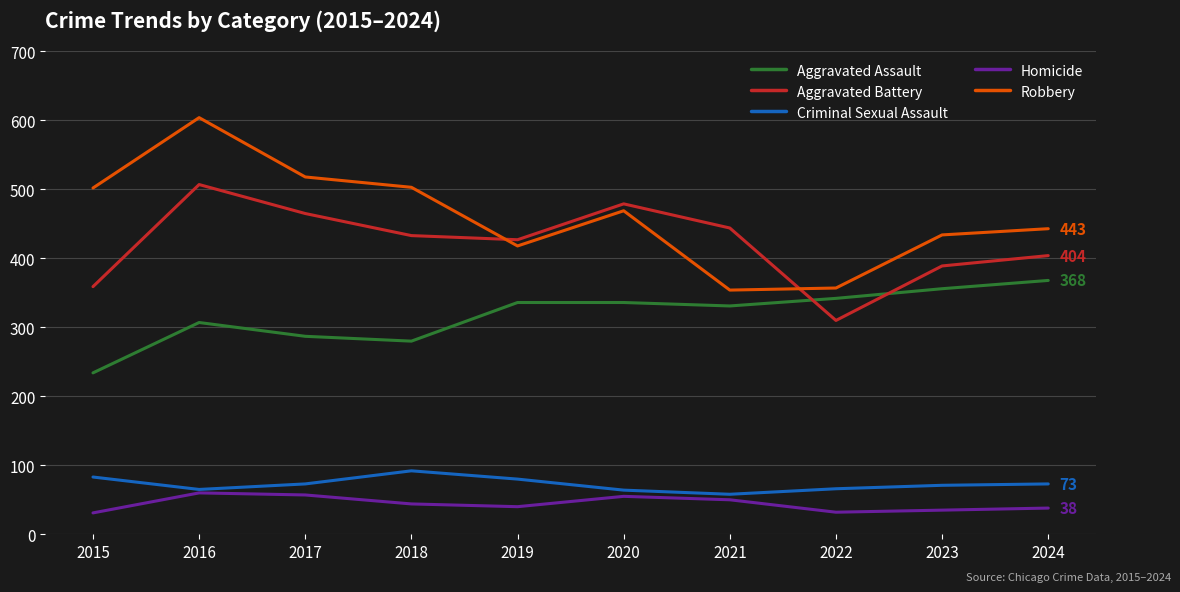

Rank the series by their maximum value, from lowest to highest.

Homicide, Criminal Sexual Assault, Aggravated Assault, Aggravated Battery, Robbery